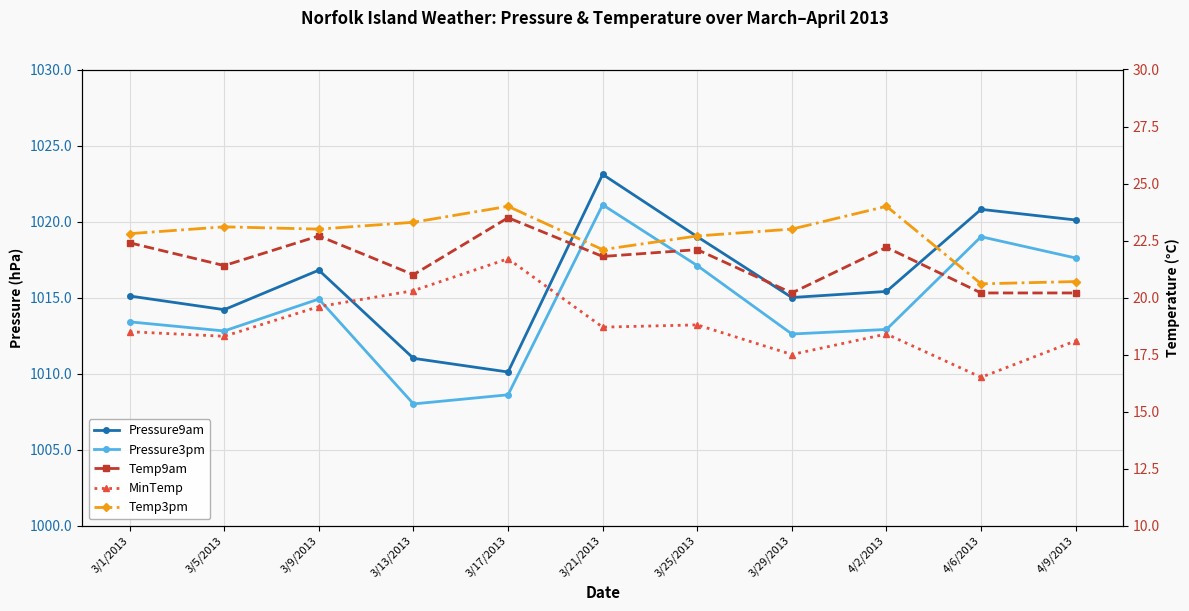

In Pressure9am, how many points are higher than both neighbors (excluding endpoints)?

3